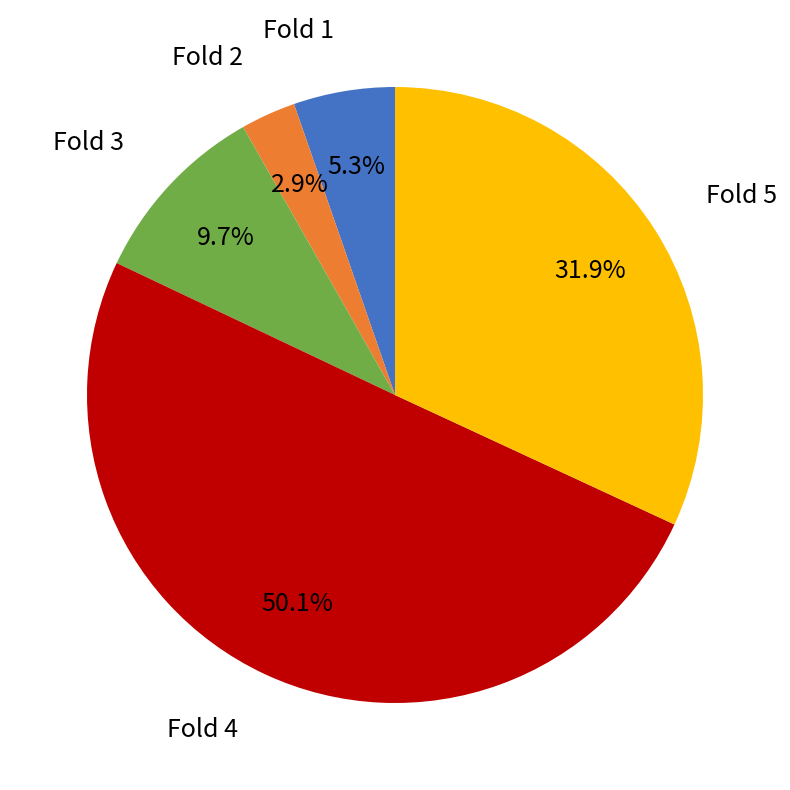

To the nearest percent, what is the difference between the largest and smallest slice percentages?

47%